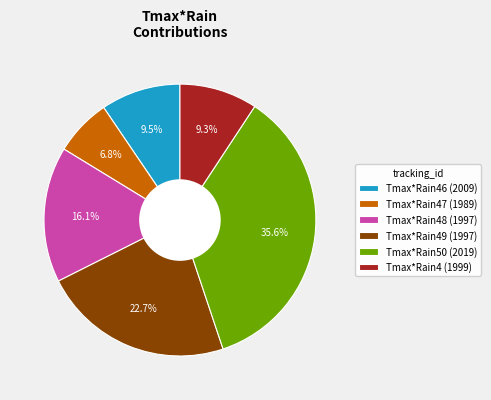

Is there a majority slice in this chart?

No